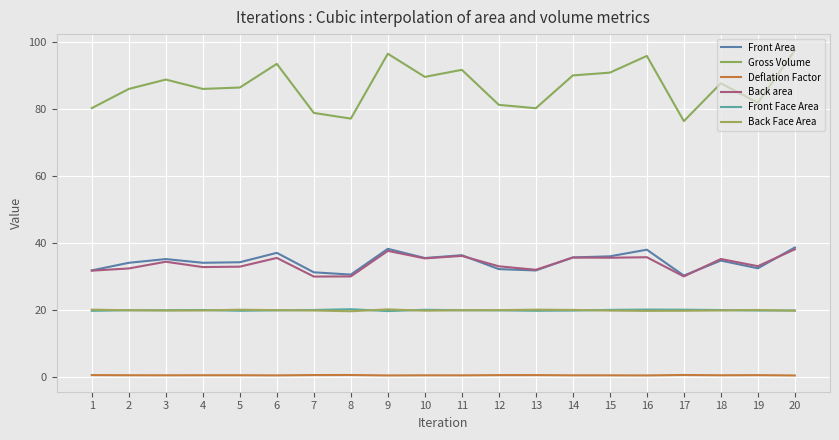

What is the smallest value displayed?

0.5